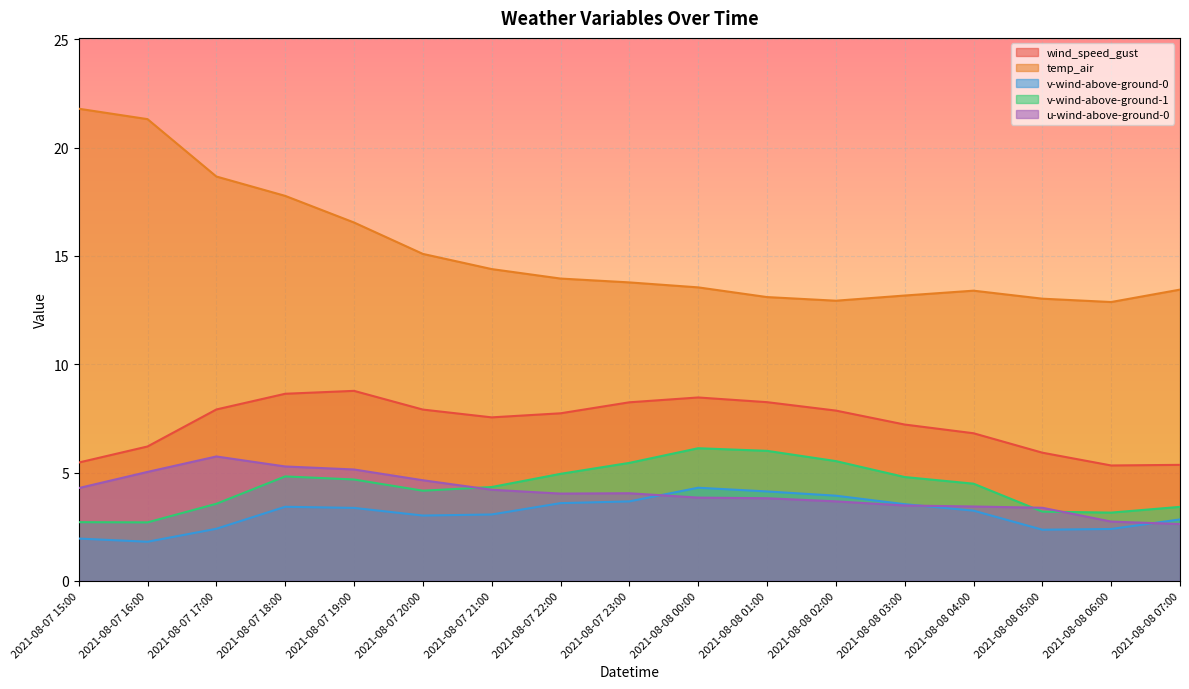

Reading left to right, list all the values displayed in this chart.

wind_speed_gust: 5.5	6.2	7.9	8.6	8.8	7.9	7.5	7.7	8.2	8.5	8.2	7.9	7.2	6.8	5.9	5.3	5.4
temp_air: 21.8	21.3	18.7	17.8	16.5	15.1	14.4	14.0	13.8	13.5	13.1	12.9	13.2	13.4	13.0	12.9	13.4
v-wind-above-ground-0: 2.0	1.8	2.4	3.4	3.4	3.0	3.1	3.6	3.7	4.3	4.1	3.9	3.5	3.2	2.4	2.4	2.8
v-wind-above-ground-1: 2.7	2.7	3.6	4.8	4.7	4.2	4.3	4.9	5.4	6.1	6.0	5.5	4.8	4.5	3.2	3.2	3.4
u-wind-above-ground-0: 4.3	5.0	5.7	5.3	5.1	4.6	4.2	4.0	4.0	3.8	3.8	3.7	3.5	3.4	3.4	2.7	2.6